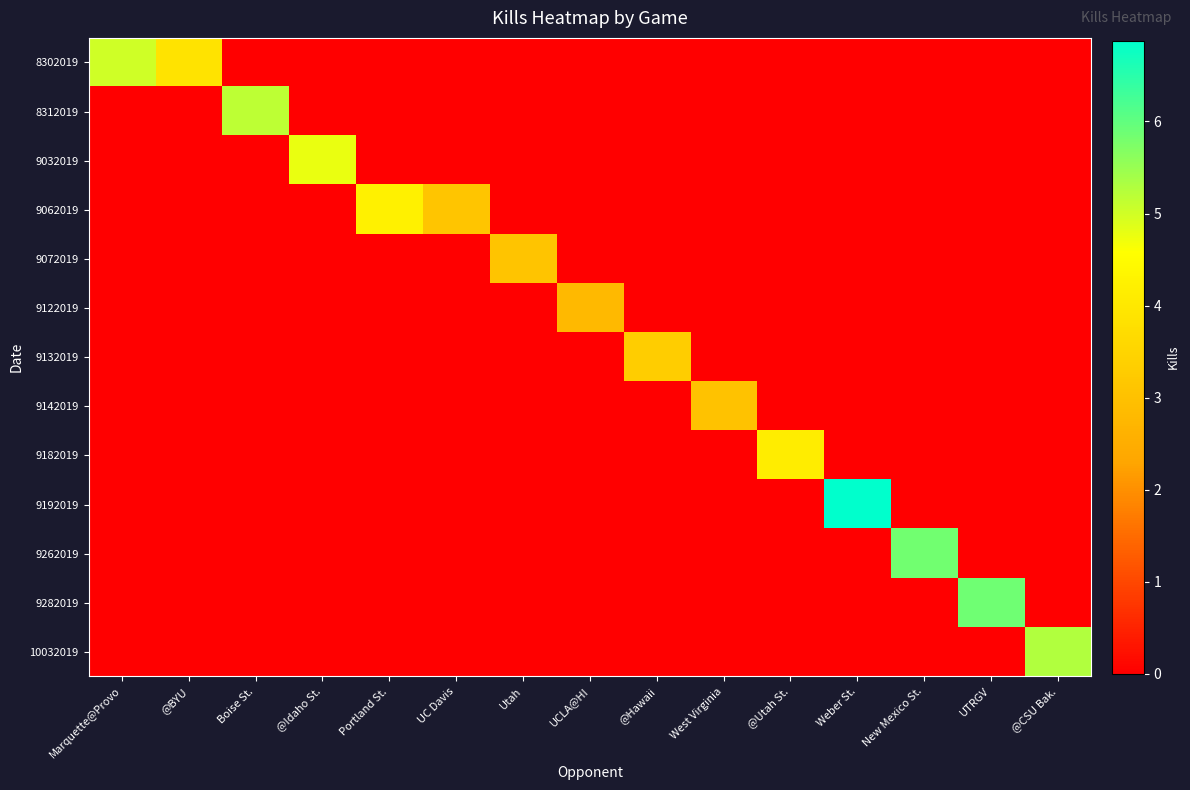

Reading right to left, list all the values displayed in this chart.

8302019: @CSU Bak.=0.0	UTRGV=0.0	New Mexico St.=0.0	Weber St.=0.0	@Utah St.=0.0	West Virginia=0.0	@Hawaii=0.0	UCLA@HI=0.0	Utah=0.0	UC Davis=0.0	Portland St.=0.0	@Idaho St.=0.0	Boise St.=0.0	@BYU=3.9	Marquette@Provo=5.0
8312019: @CSU Bak.=0.0	UTRGV=0.0	New Mexico St.=0.0	Weber St.=0.0	@Utah St.=0.0	West Virginia=0.0	@Hawaii=0.0	UCLA@HI=0.0	Utah=0.0	UC Davis=0.0	Portland St.=0.0	@Idaho St.=0.0	Boise St.=5.2	@BYU=0.0	Marquette@Provo=0.0
9032019: @CSU Bak.=0.0	UTRGV=0.0	New Mexico St.=0.0	Weber St.=0.0	@Utah St.=0.0	West Virginia=0.0	@Hawaii=0.0	UCLA@HI=0.0	Utah=0.0	UC Davis=0.0	Portland St.=0.0	@Idaho St.=4.8	Boise St.=0.0	@BYU=0.0	Marquette@Provo=0.0
9062019: @CSU Bak.=0.0	UTRGV=0.0	New Mexico St.=0.0	Weber St.=0.0	@Utah St.=0.0	West Virginia=0.0	@Hawaii=0.0	UCLA@HI=0.0	Utah=0.0	UC Davis=3.1	Portland St.=4.2	@Idaho St.=0.0	Boise St.=0.0	@BYU=0.0	Marquette@Provo=0.0
9072019: @CSU Bak.=0.0	UTRGV=0.0	New Mexico St.=0.0	Weber St.=0.0	@Utah St.=0.0	West Virginia=0.0	@Hawaii=0.0	UCLA@HI=0.0	Utah=3.1	UC Davis=0.0	Portland St.=0.0	@Idaho St.=0.0	Boise St.=0.0	@BYU=0.0	Marquette@Provo=0.0
9122019: @CSU Bak.=0.0	UTRGV=0.0	New Mexico St.=0.0	Weber St.=0.0	@Utah St.=0.0	West Virginia=0.0	@Hawaii=0.0	UCLA@HI=2.8	Utah=0.0	UC Davis=0.0	Portland St.=0.0	@Idaho St.=0.0	Boise St.=0.0	@BYU=0.0	Marquette@Provo=0.0
9132019: @CSU Bak.=0.0	UTRGV=0.0	New Mexico St.=0.0	Weber St.=0.0	@Utah St.=0.0	West Virginia=0.0	@Hawaii=3.3	UCLA@HI=0.0	Utah=0.0	UC Davis=0.0	Portland St.=0.0	@Idaho St.=0.0	Boise St.=0.0	@BYU=0.0	Marquette@Provo=0.0
9142019: @CSU Bak.=0.0	UTRGV=0.0	New Mexico St.=0.0	Weber St.=0.0	@Utah St.=0.0	West Virginia=3.0	@Hawaii=0.0	UCLA@HI=0.0	Utah=0.0	UC Davis=0.0	Portland St.=0.0	@Idaho St.=0.0	Boise St.=0.0	@BYU=0.0	Marquette@Provo=0.0
9182019: @CSU Bak.=0.0	UTRGV=0.0	New Mexico St.=0.0	Weber St.=0.0	@Utah St.=4.1	West Virginia=0.0	@Hawaii=0.0	UCLA@HI=0.0	Utah=0.0	UC Davis=0.0	Portland St.=0.0	@Idaho St.=0.0	Boise St.=0.0	@BYU=0.0	Marquette@Provo=0.0
9192019: @CSU Bak.=0.0	UTRGV=0.0	New Mexico St.=0.0	Weber St.=6.9	@Utah St.=0.0	West Virginia=0.0	@Hawaii=0.0	UCLA@HI=0.0	Utah=0.0	UC Davis=0.0	Portland St.=0.0	@Idaho St.=0.0	Boise St.=0.0	@BYU=0.0	Marquette@Provo=0.0
9262019: @CSU Bak.=0.0	UTRGV=0.0	New Mexico St.=5.8	Weber St.=0.0	@Utah St.=0.0	West Virginia=0.0	@Hawaii=0.0	UCLA@HI=0.0	Utah=0.0	UC Davis=0.0	Portland St.=0.0	@Idaho St.=0.0	Boise St.=0.0	@BYU=0.0	Marquette@Provo=0.0
9282019: @CSU Bak.=0.0	UTRGV=5.9	New Mexico St.=0.0	Weber St.=0.0	@Utah St.=0.0	West Virginia=0.0	@Hawaii=0.0	UCLA@HI=0.0	Utah=0.0	UC Davis=0.0	Portland St.=0.0	@Idaho St.=0.0	Boise St.=0.0	@BYU=0.0	Marquette@Provo=0.0
10032019: @CSU Bak.=5.3	UTRGV=0.0	New Mexico St.=0.0	Weber St.=0.0	@Utah St.=0.0	West Virginia=0.0	@Hawaii=0.0	UCLA@HI=0.0	Utah=0.0	UC Davis=0.0	Portland St.=0.0	@Idaho St.=0.0	Boise St.=0.0	@BYU=0.0	Marquette@Provo=0.0